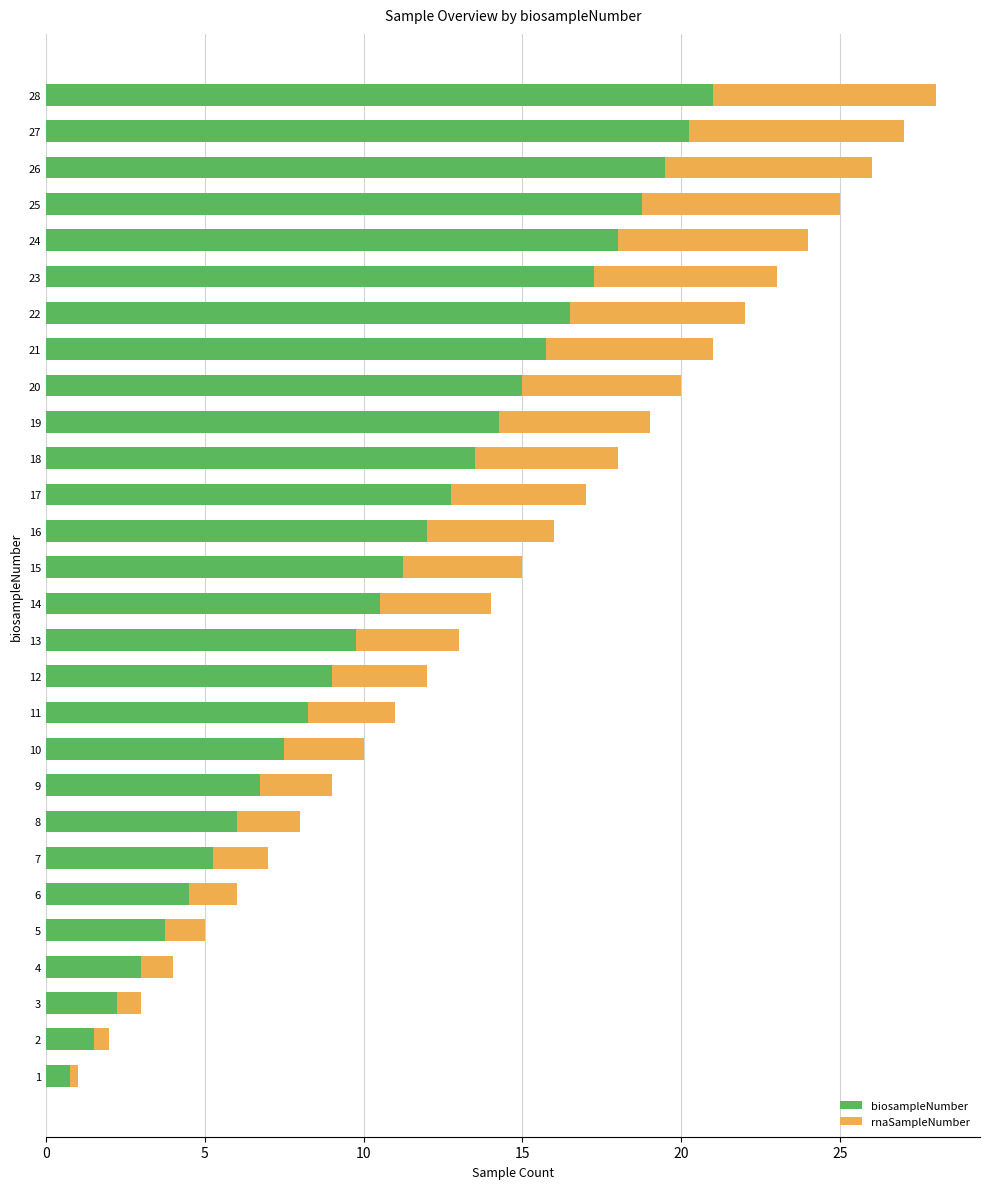

What is the highest value of the biosampleNumber series?

21.0